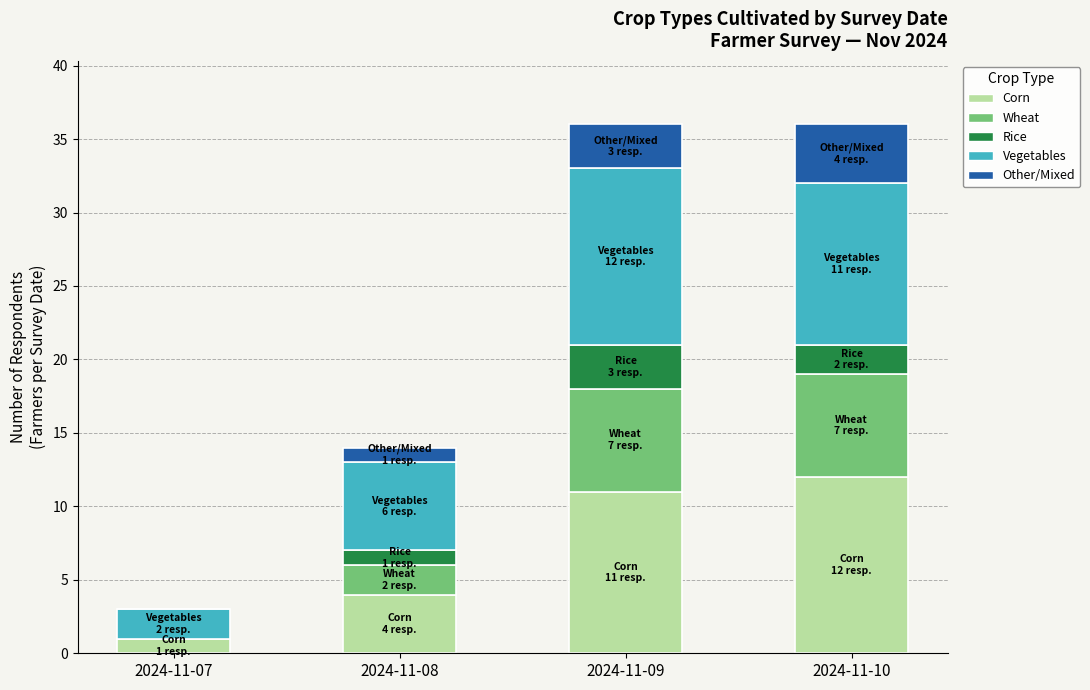

Reading right to left, list the values for the Corn series.

2024-11-10=12	2024-11-09=11	2024-11-08=4	2024-11-07=1